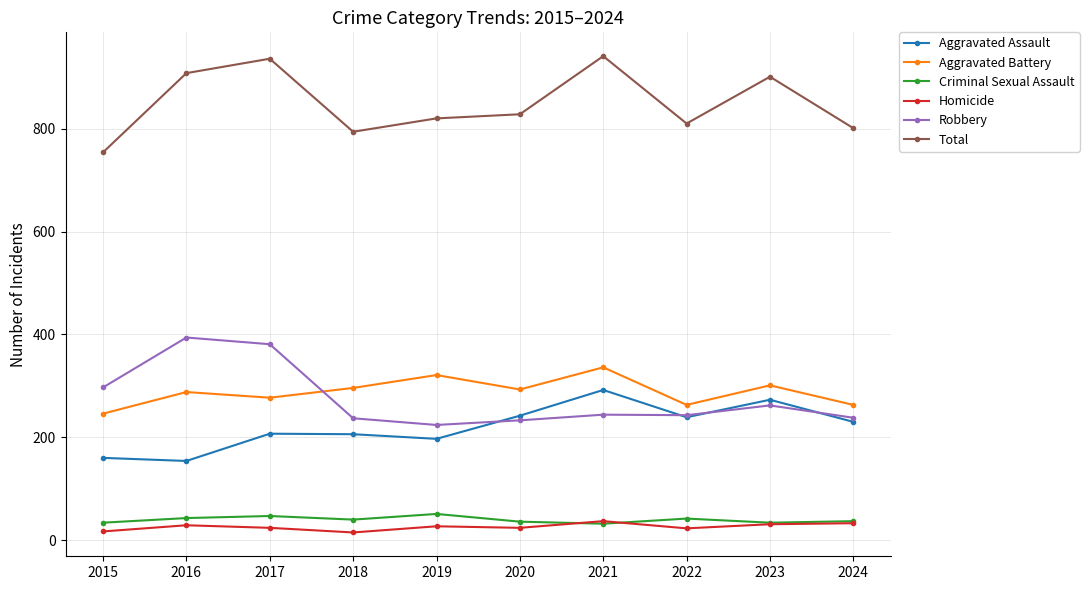

What is the total value across all series at 2023?

1802